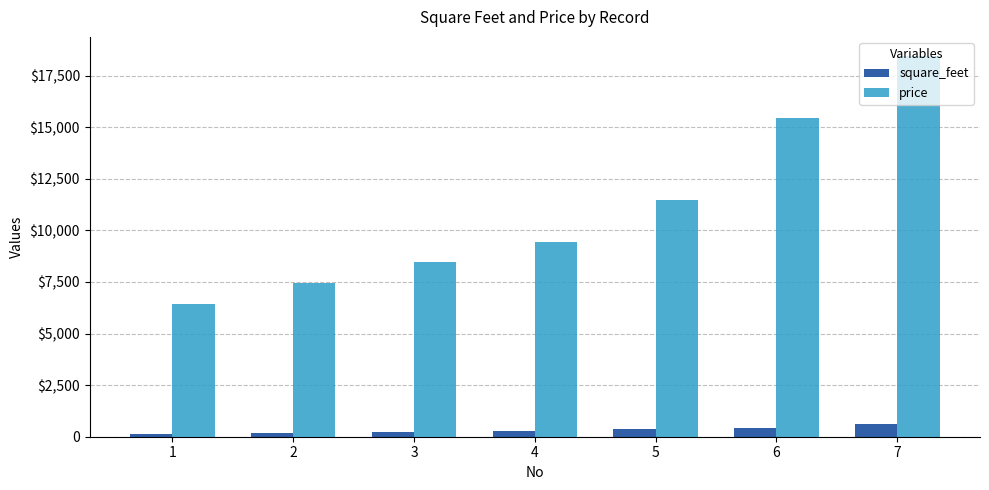

Reading right to left, what are all the values shown in this chart?

square_feet: 7=600	6=400	5=350	4=300	3=250	2=200	1=150
price: 7=18450	6=15450	5=11450	4=9450	3=8450	2=7450	1=6450